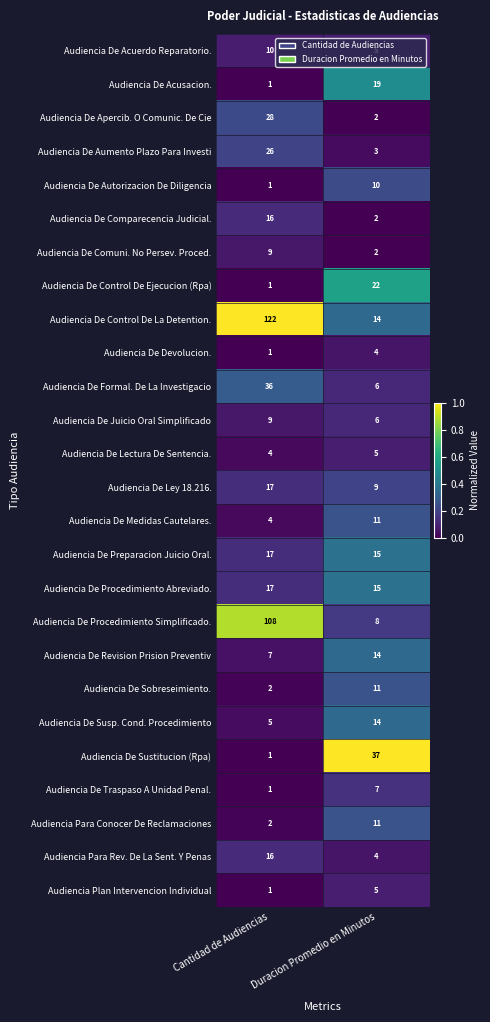

The Audiencia De Comparecencia Judicial. series shows 2 at Duracion Promedio en Minutos. True or false?

True